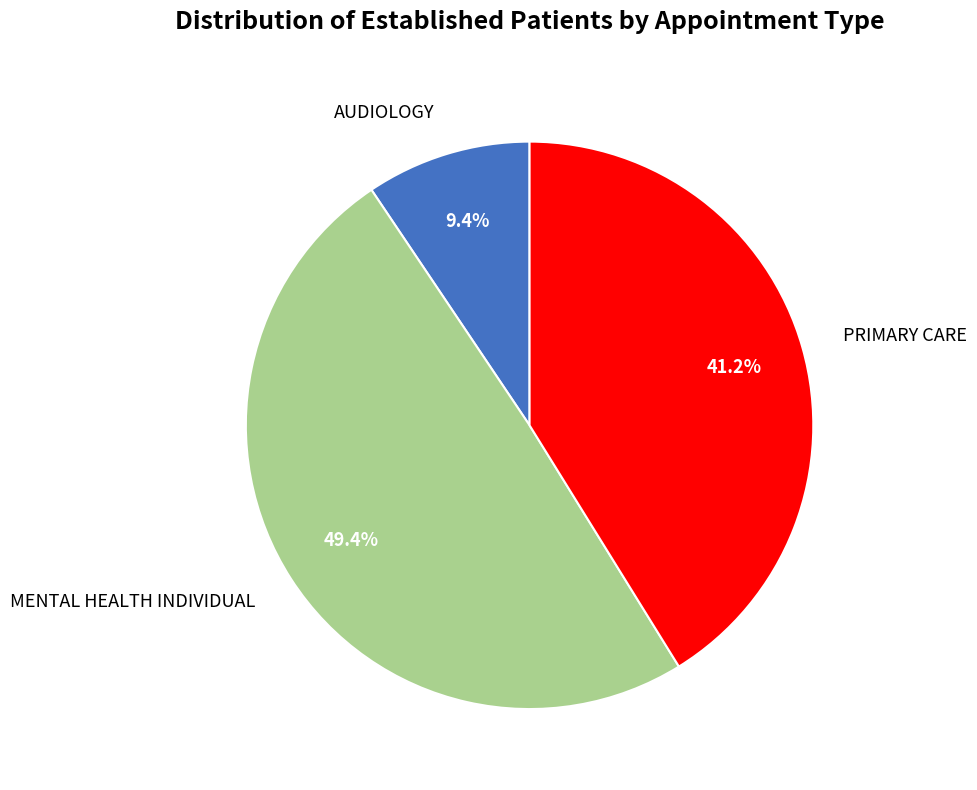

Does any single category account for the majority?

No